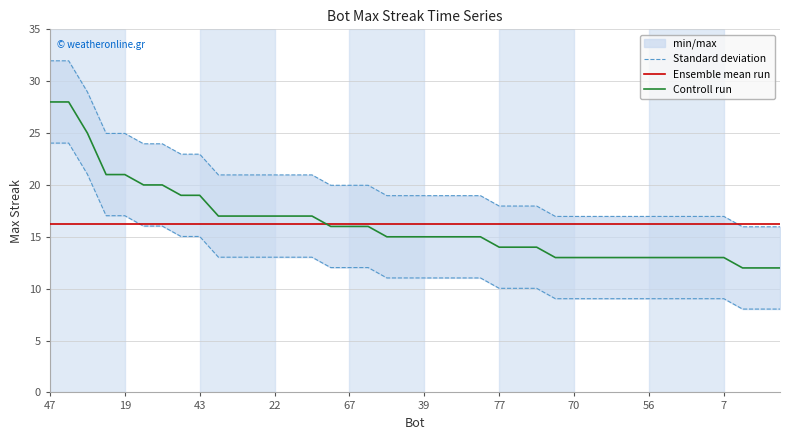

List the series in order of their peak value, lowest first.

Ensemble mean run, Controll run, Standard deviation